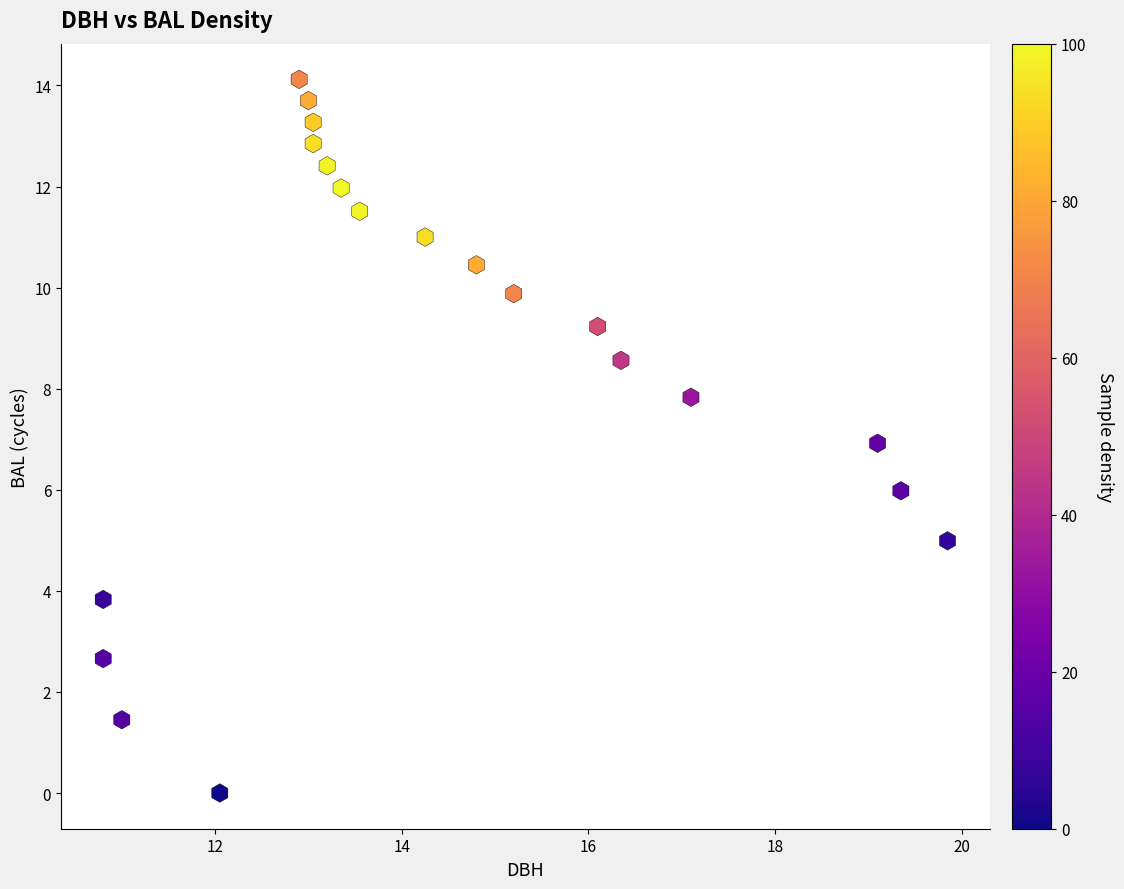

What is the range of Y values (max minus min)?

14.1